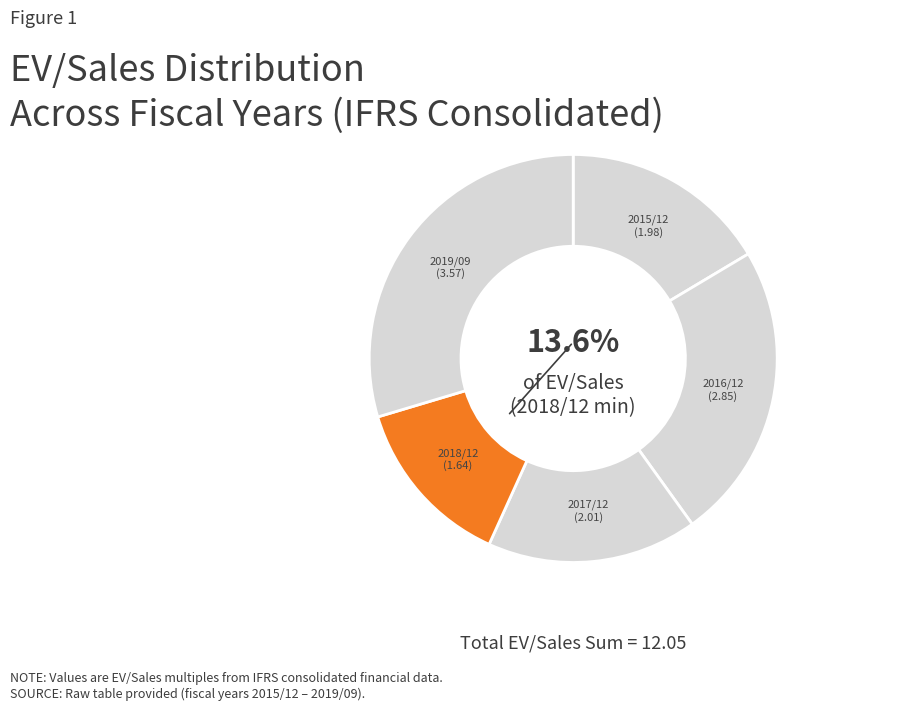

Combined, do 2018/12 and 2015/12 account for over 50%?

No